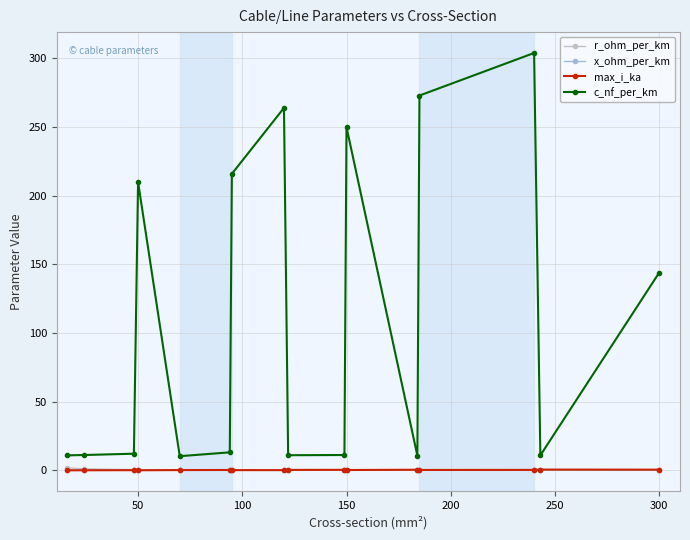

What is the lowest value of the c_nf_per_km series?

10.4